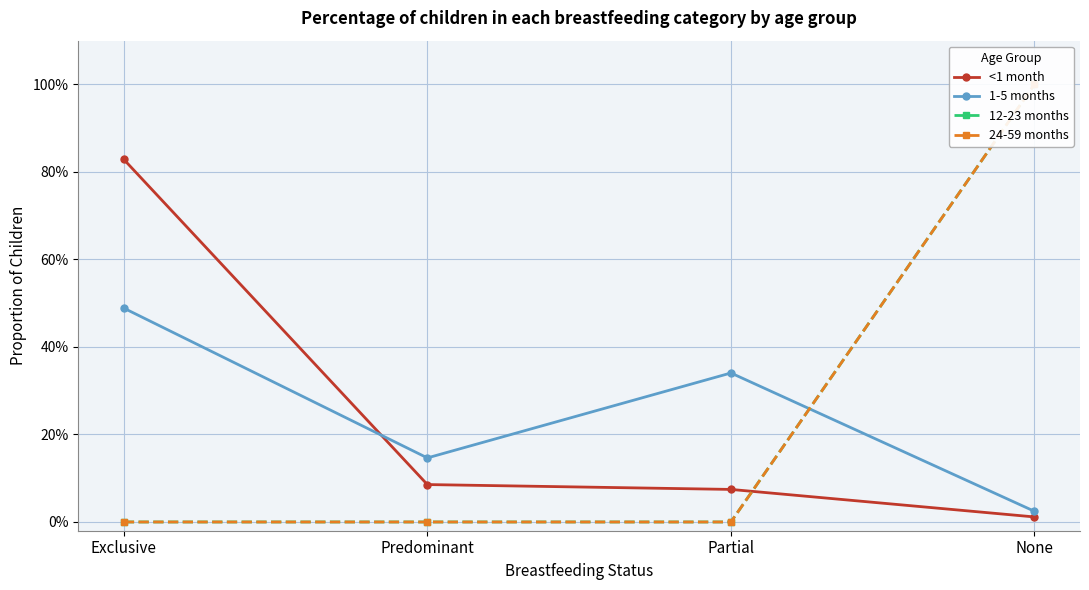

Which has a higher value, None or Exclusive?

Exclusive